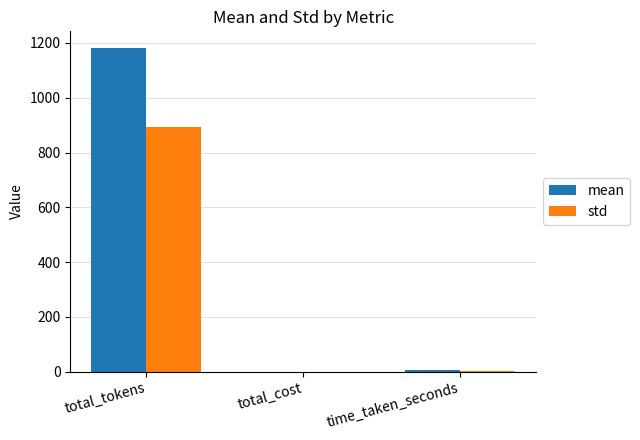

What are all the series names shown in the legend?

mean, std